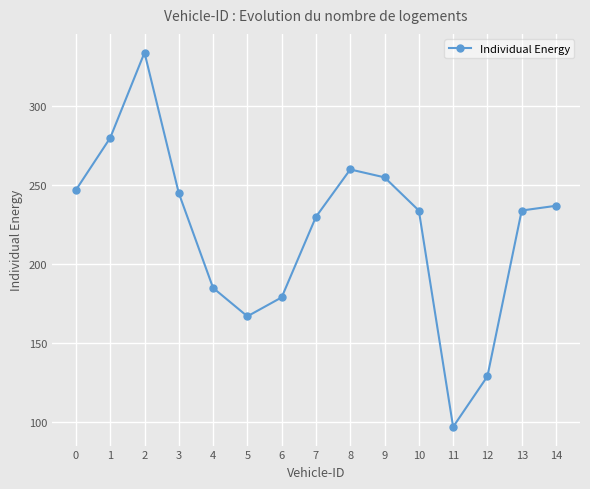

What is the value of the 1st point from the left?

247